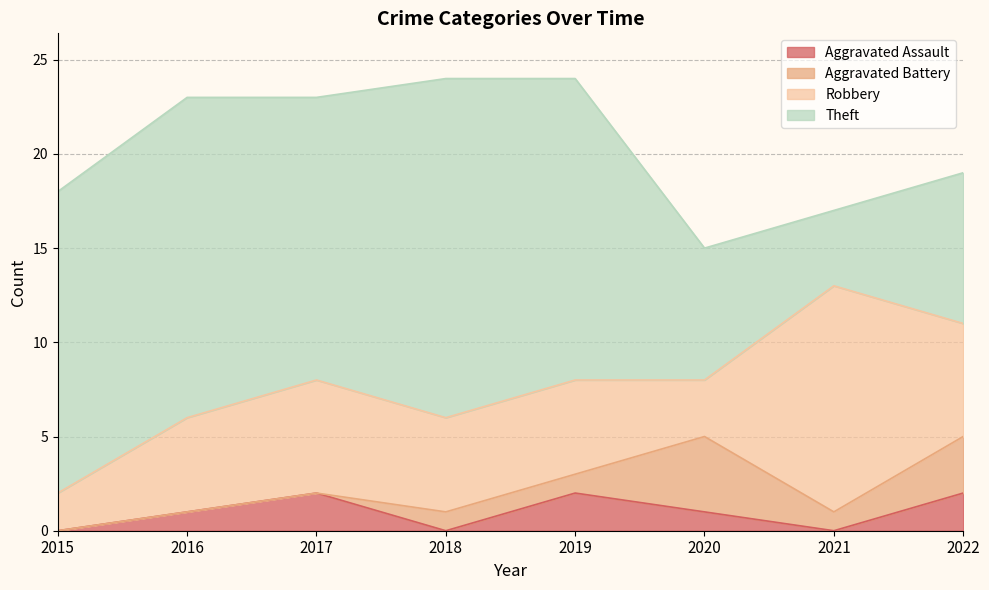

What are all the series names shown in the legend?

Aggravated Assault, Aggravated Battery, Robbery, Theft